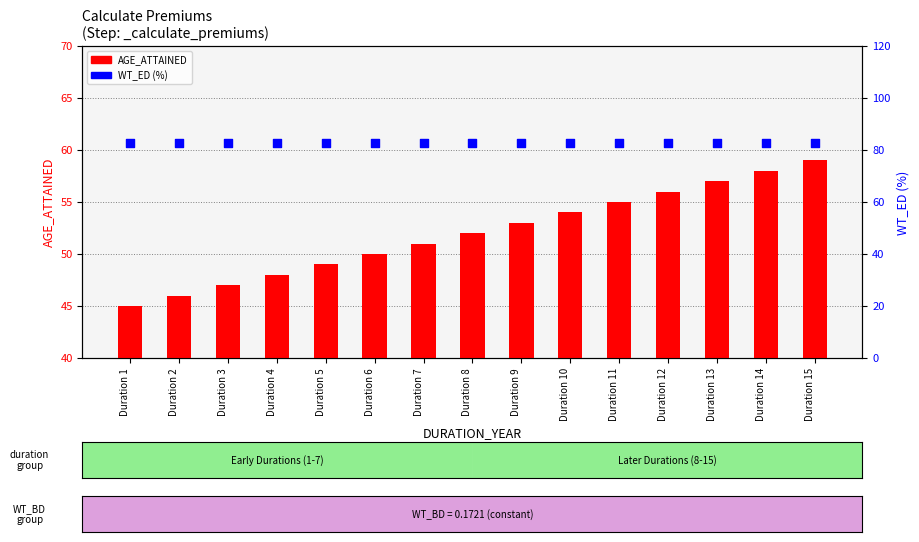

Is the value of AGE_ATTAINED at Duration 3 greater than the value of WT_ED (%) at Duration 3?

No